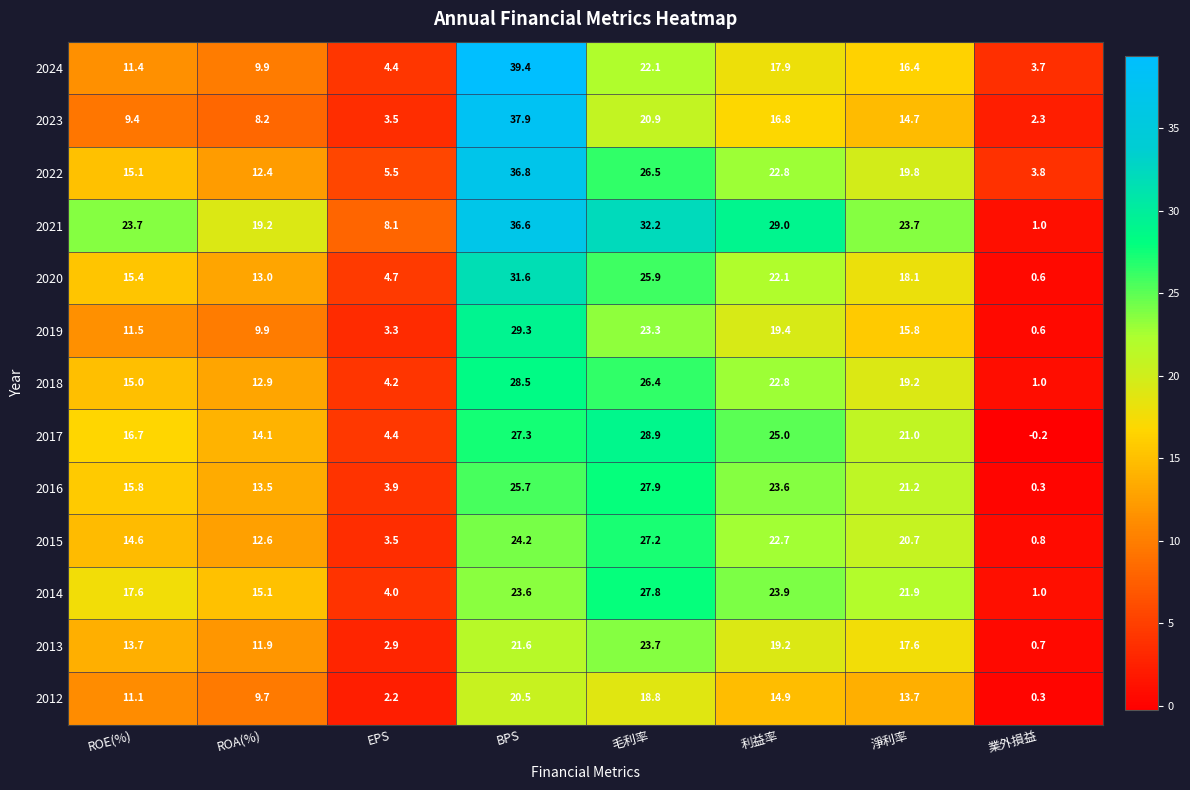

The 2022 series shows 3.8 at 業外損益. True or false?

True